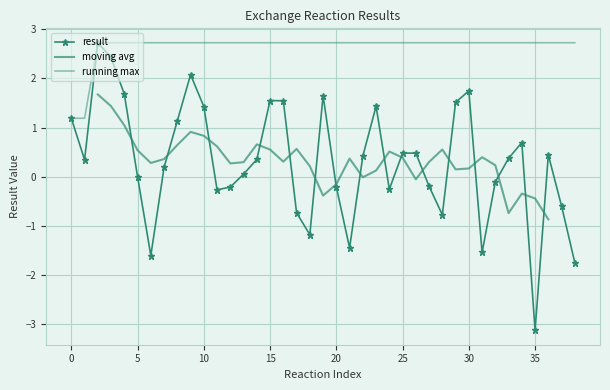

What is the greatest value displayed?

2.7